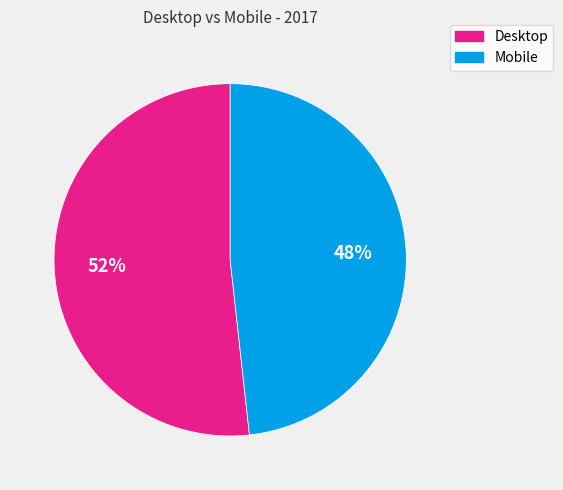

The Desktop slice represents 62% of the pie. True or false?

False